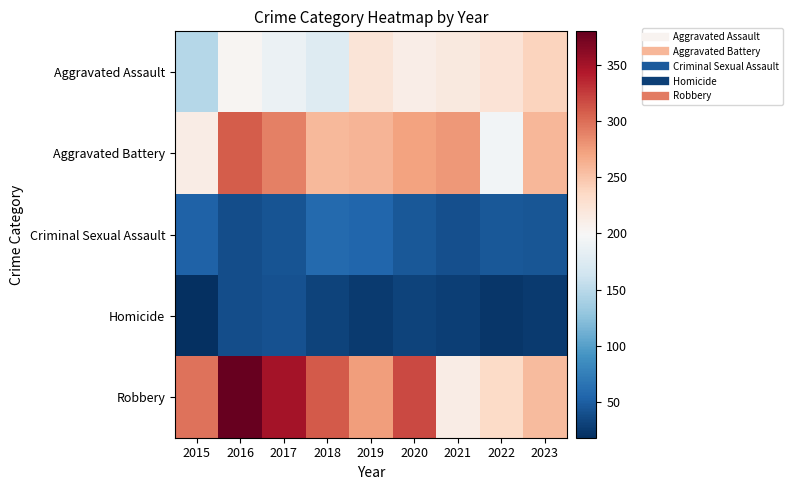

At how many categories does at least one series exceed 287?

5